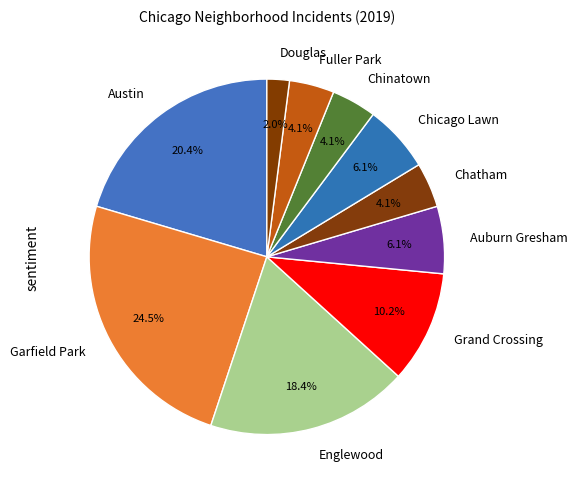

To the nearest percent, what is the combined percentage of Fuller Park and Douglas?

6%